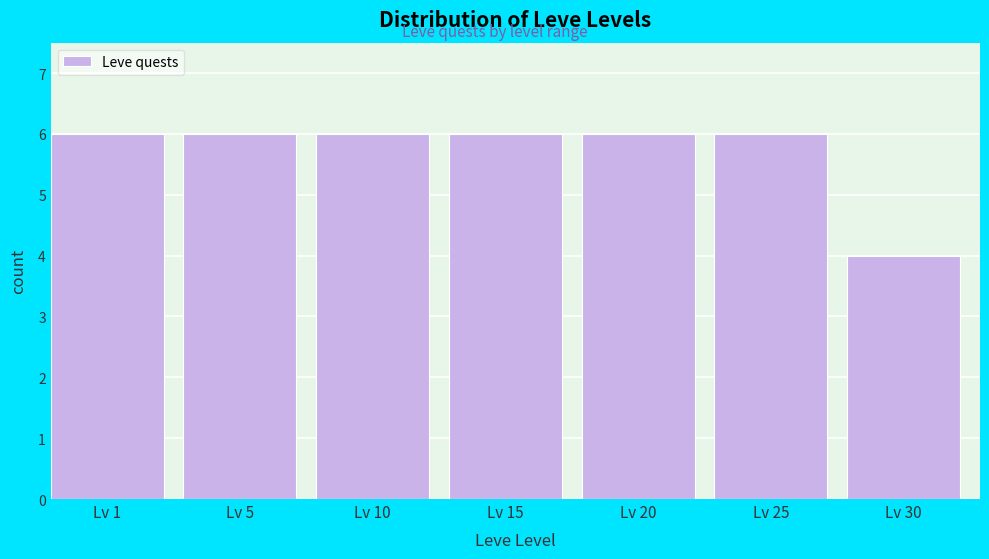

Reading left to right, extract all data points from this chart.

6	6	6	6	6	6	4